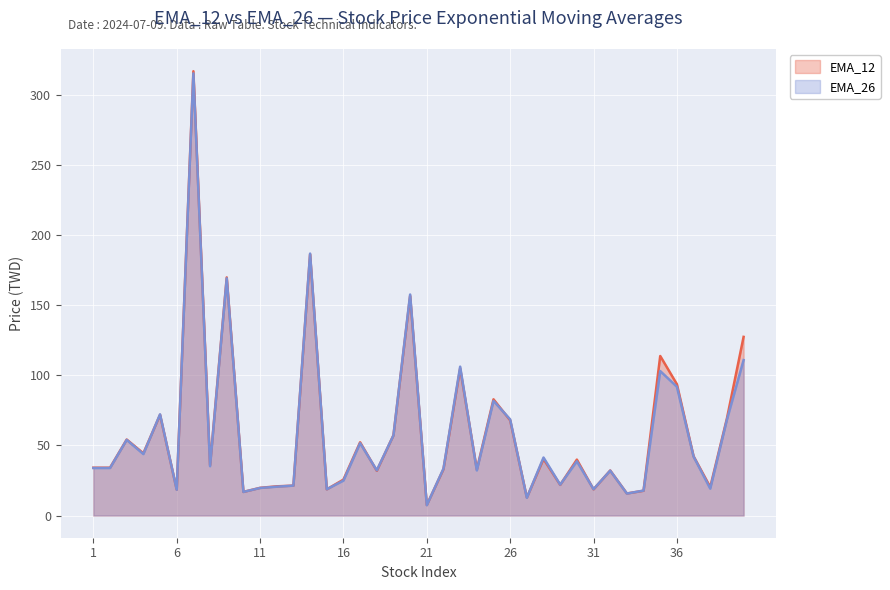

Which series has the largest range (max minus min)?

EMA_12